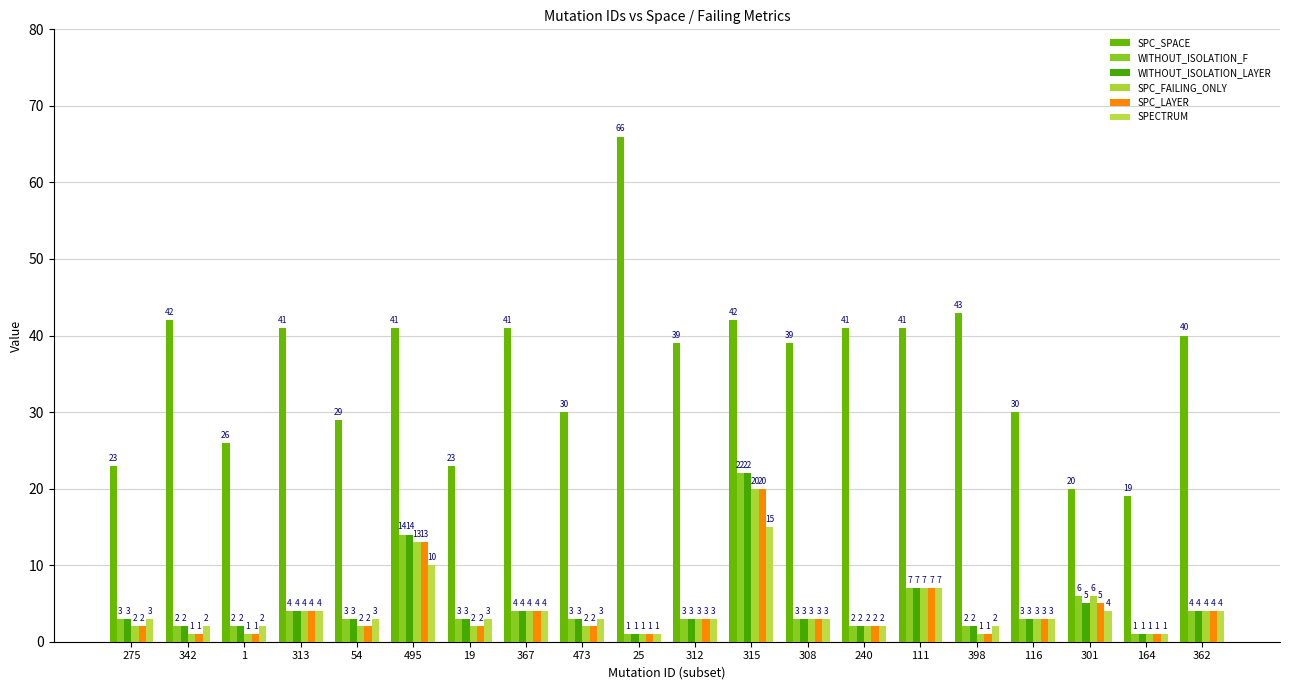

Which series has the largest range (max minus min)?

SPC_SPACE